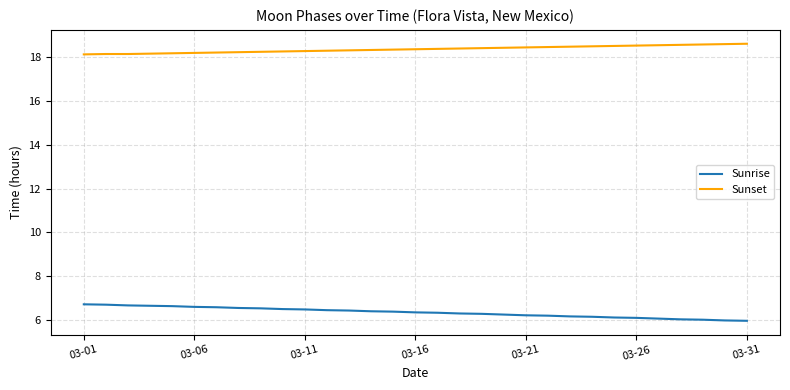

Which series has the largest total across all categories?

Sunset